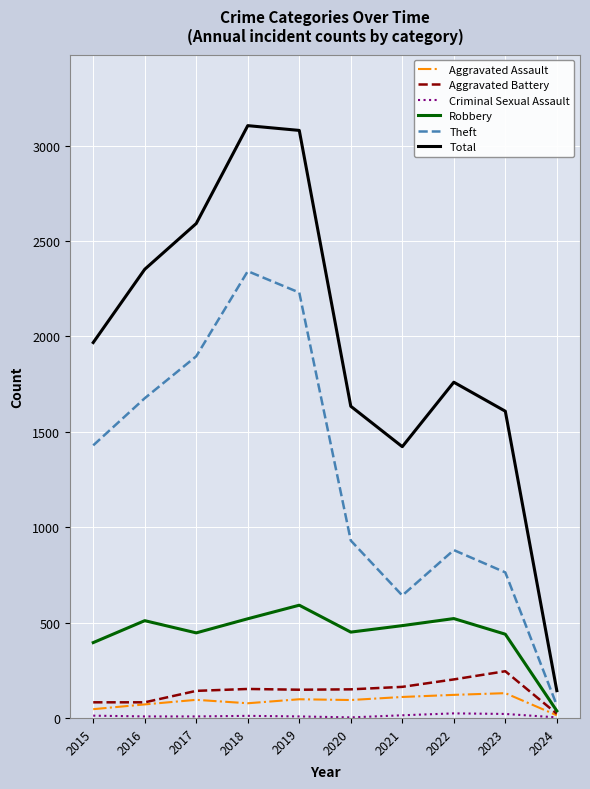

What is the highest value of the Robbery series?

591